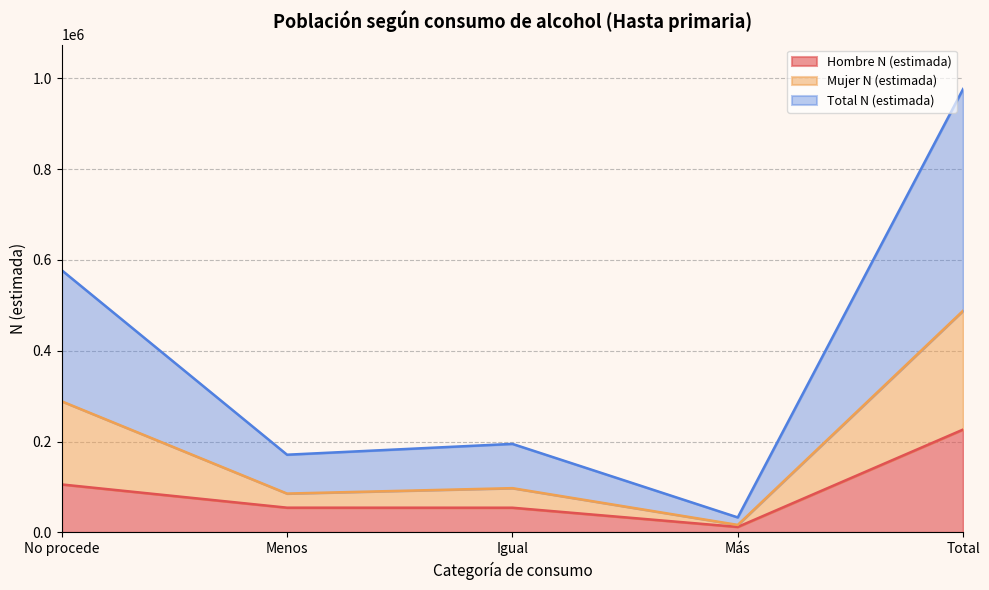

What is the spread (max minus min) of values at Igual?

140540